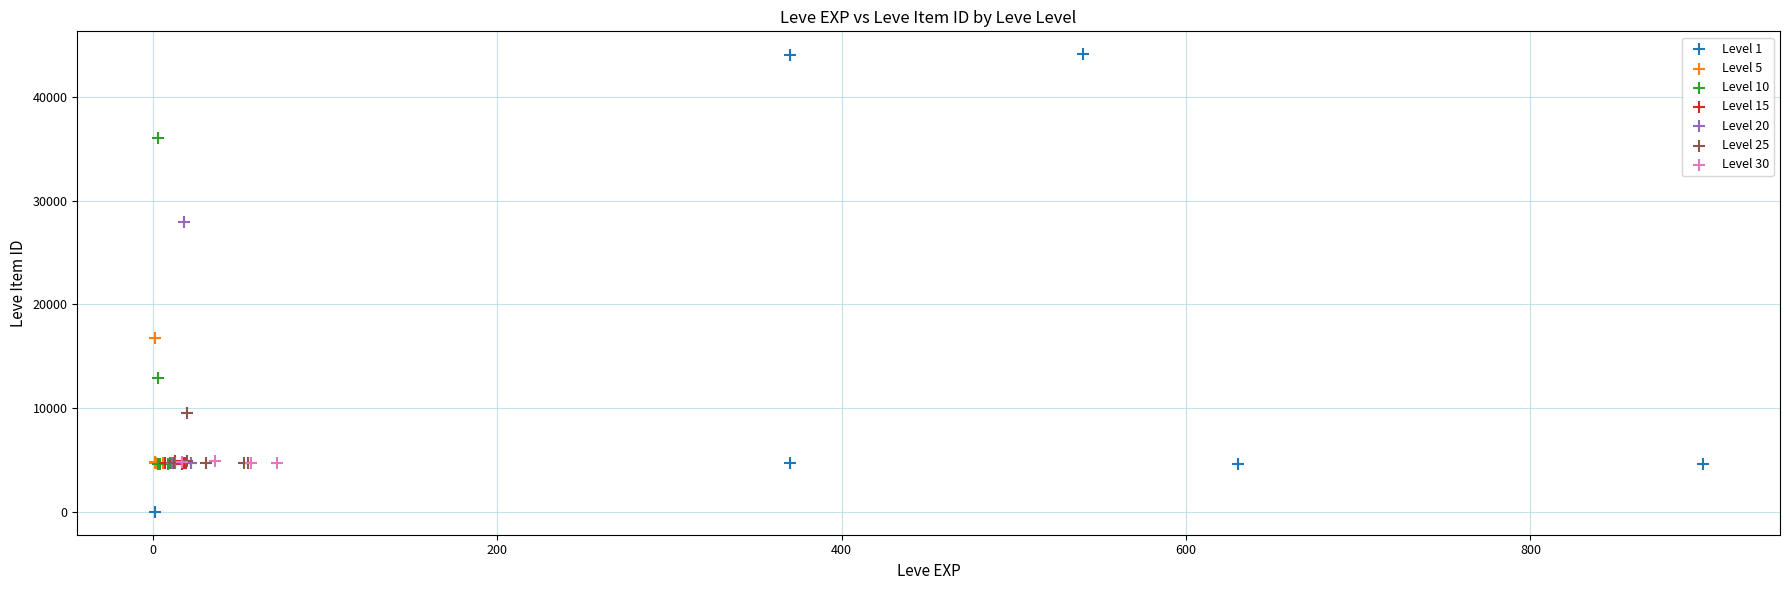

What are all the series names shown in the legend?

Level 1, Level 5, Level 10, Level 15, Level 20, Level 25, Level 30